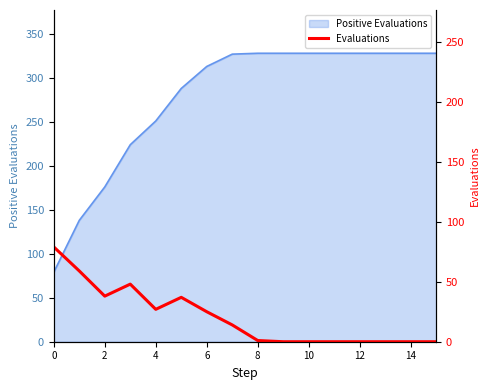

How many interior local peaks (higher than both neighbors) does the data have?

2